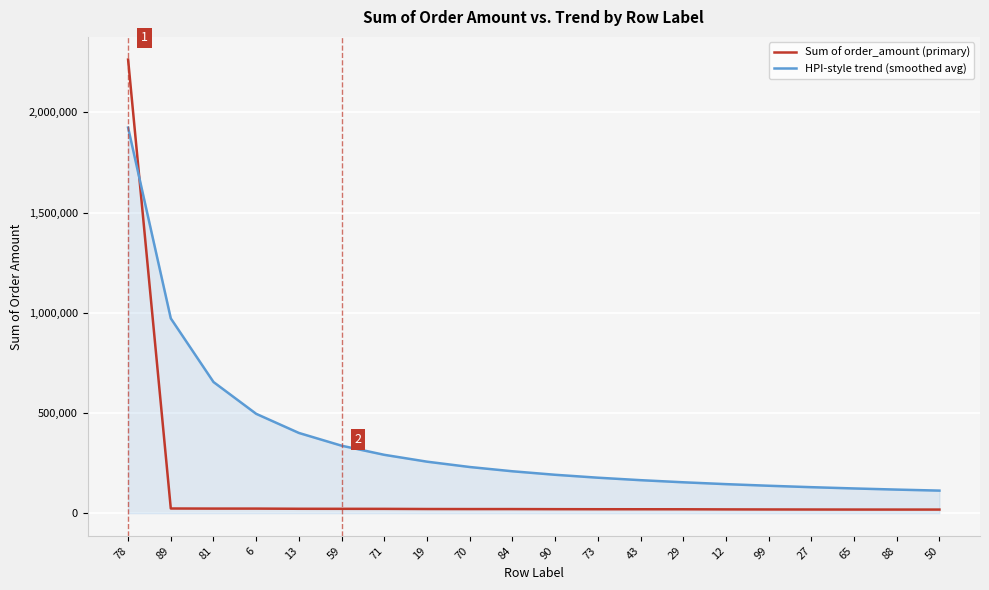

How many categories are shown in the chart?

20